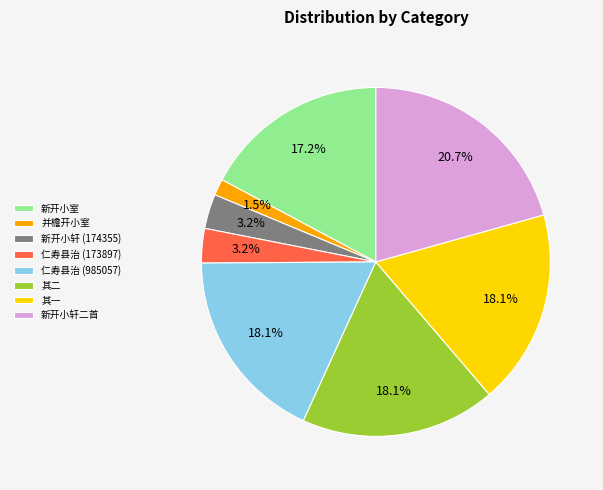

What is the smallest slice in the pie chart?

并檐开小室